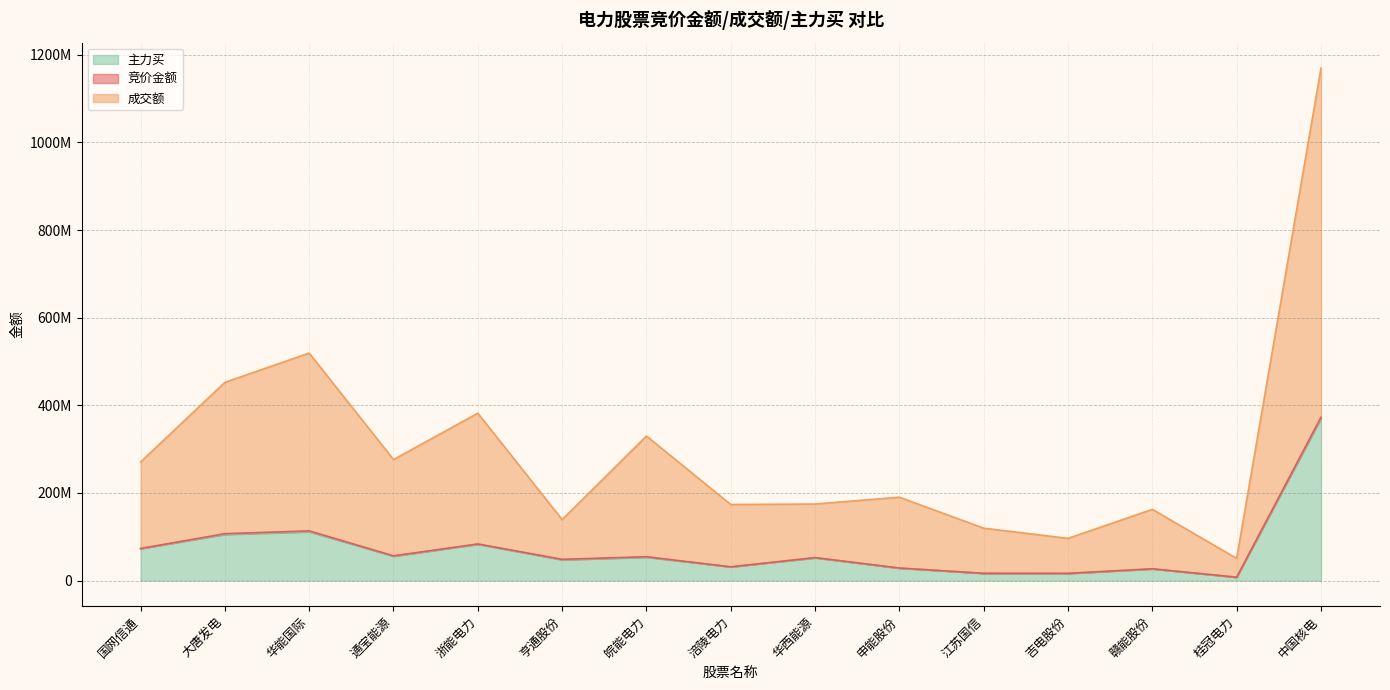

What is the greatest value displayed?

1169215045